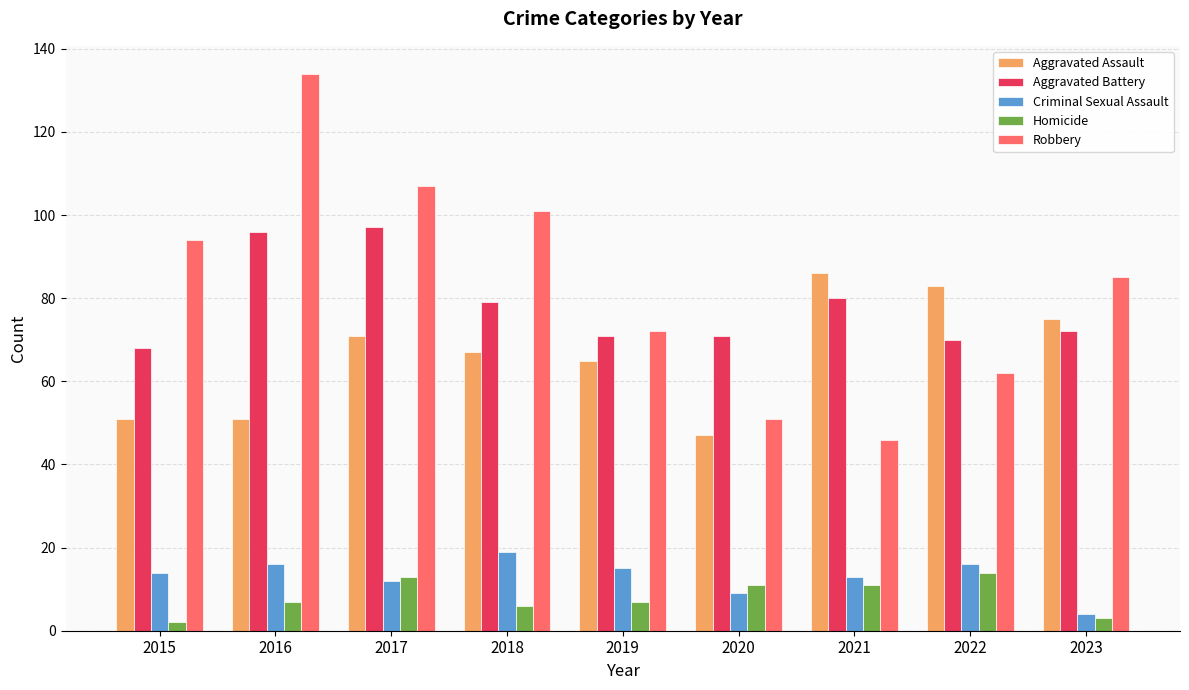

Which series changed the most between 2017 and 2022?

Robbery